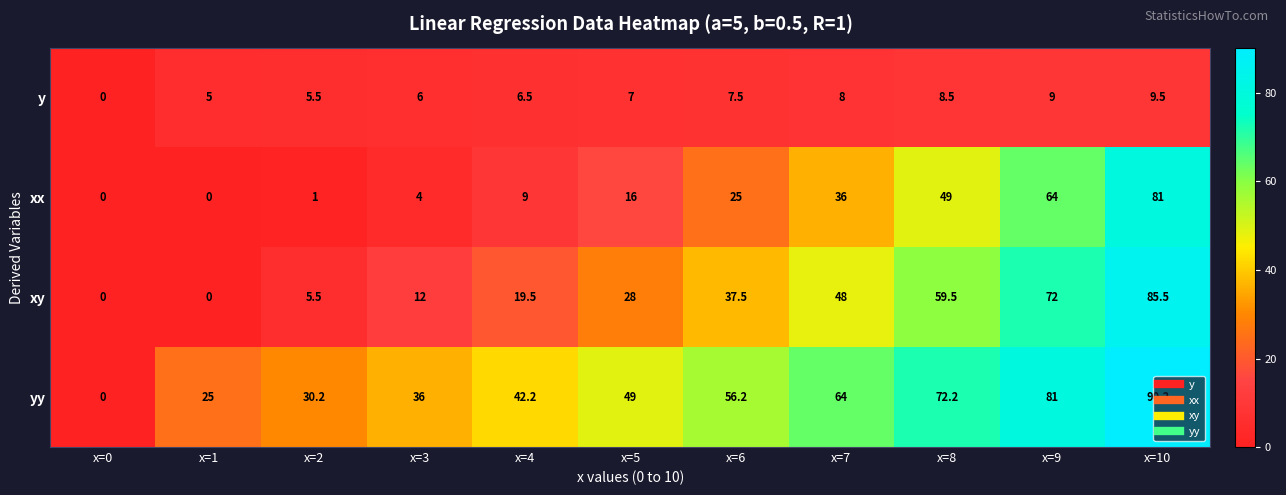

List the series in order of their overall mean, highest first.

yy, xy, xx, y